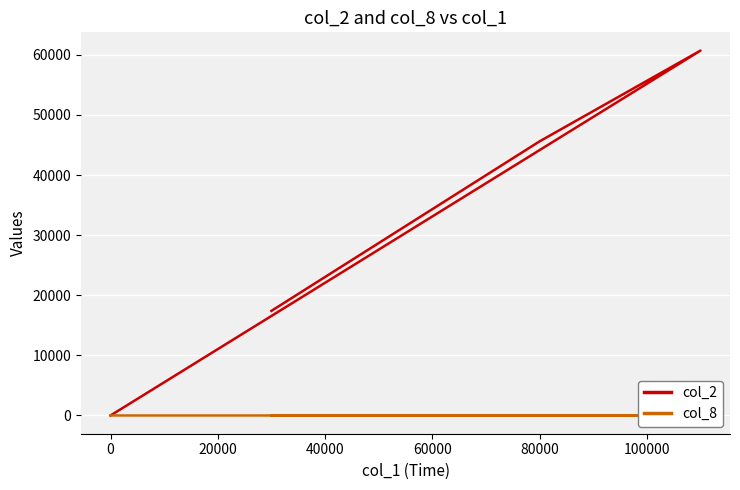

Reading left to right, extract all data points from this chart.

col_2: 17400	45600	60700	0
col_8: 1	1	2	0